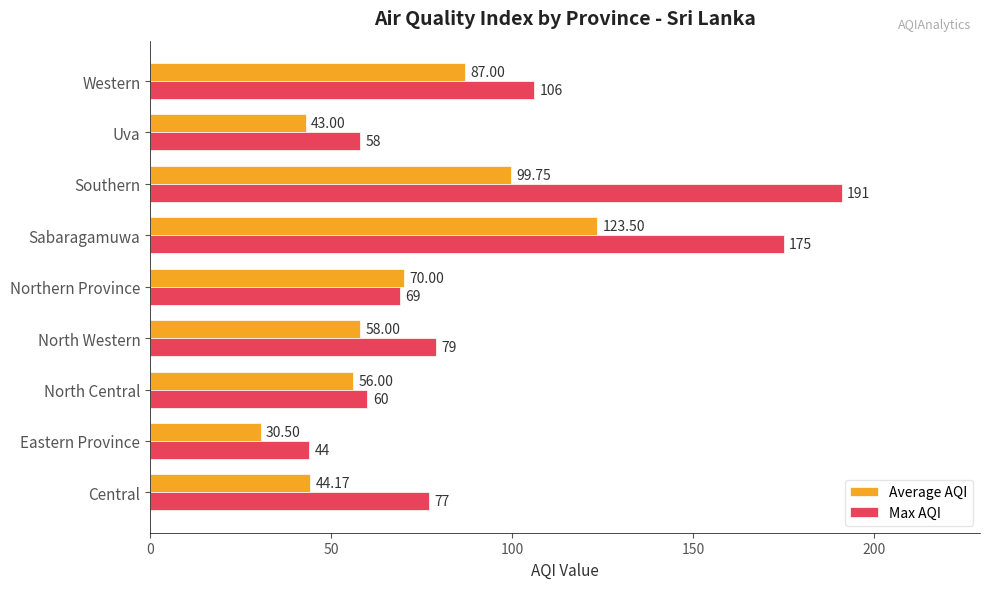

Which series has the largest total across all categories?

Max AQI